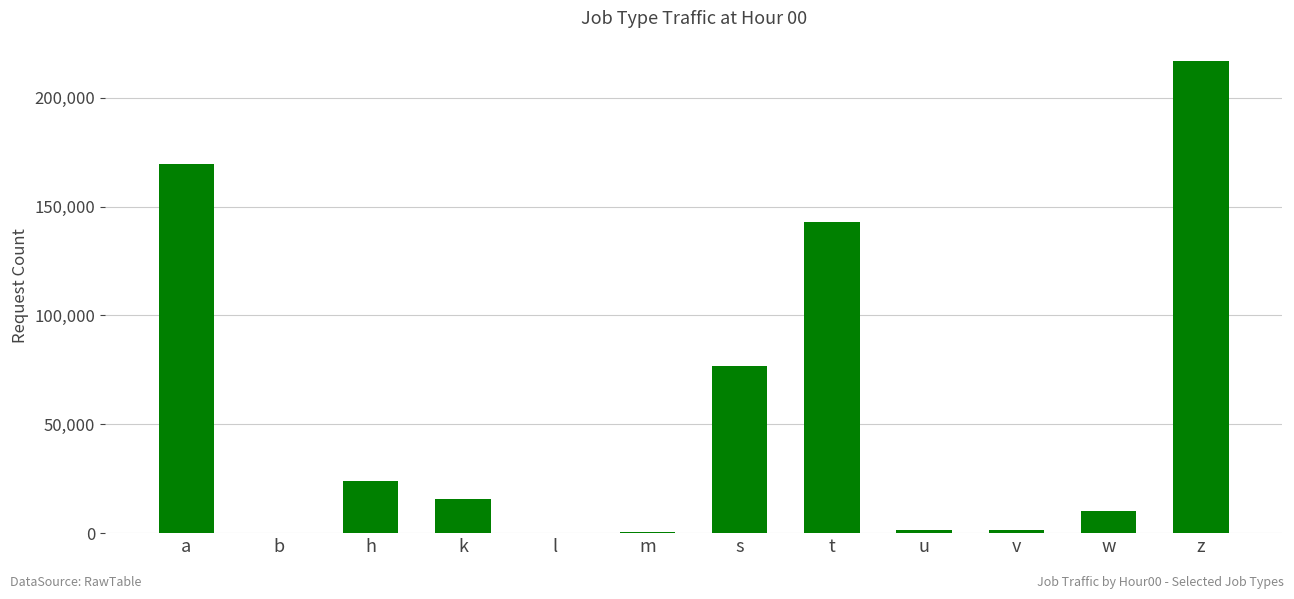

Which has a higher value, m or w?

w